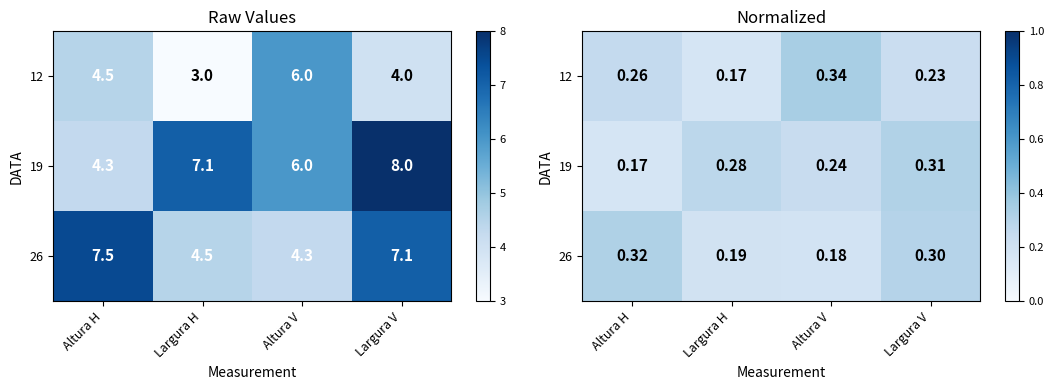

What is the average value of the 26 series?

0.2